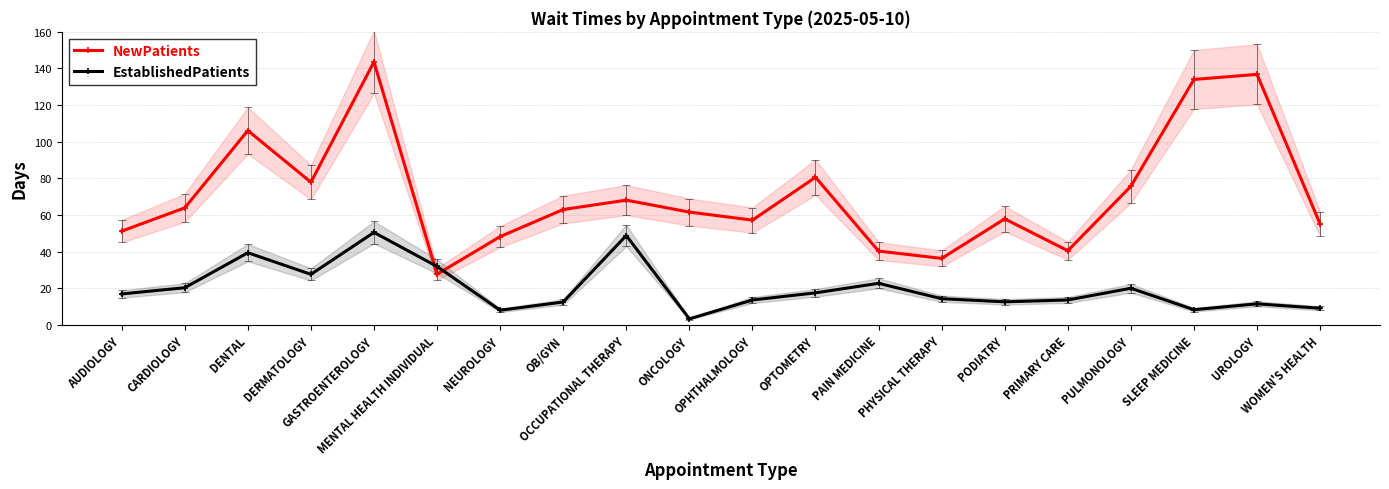

What is the value of the NewPatients point at the 18th from the left?

134.0